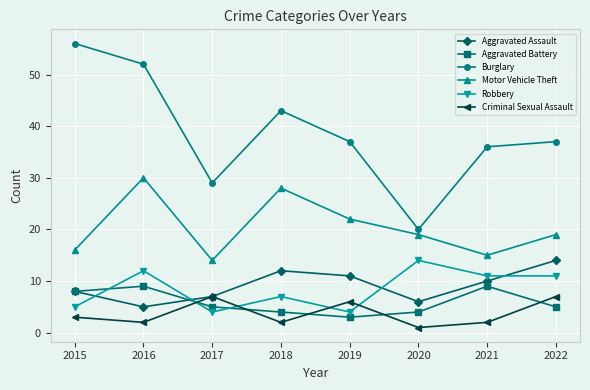

Count the number of categories in the chart.

8